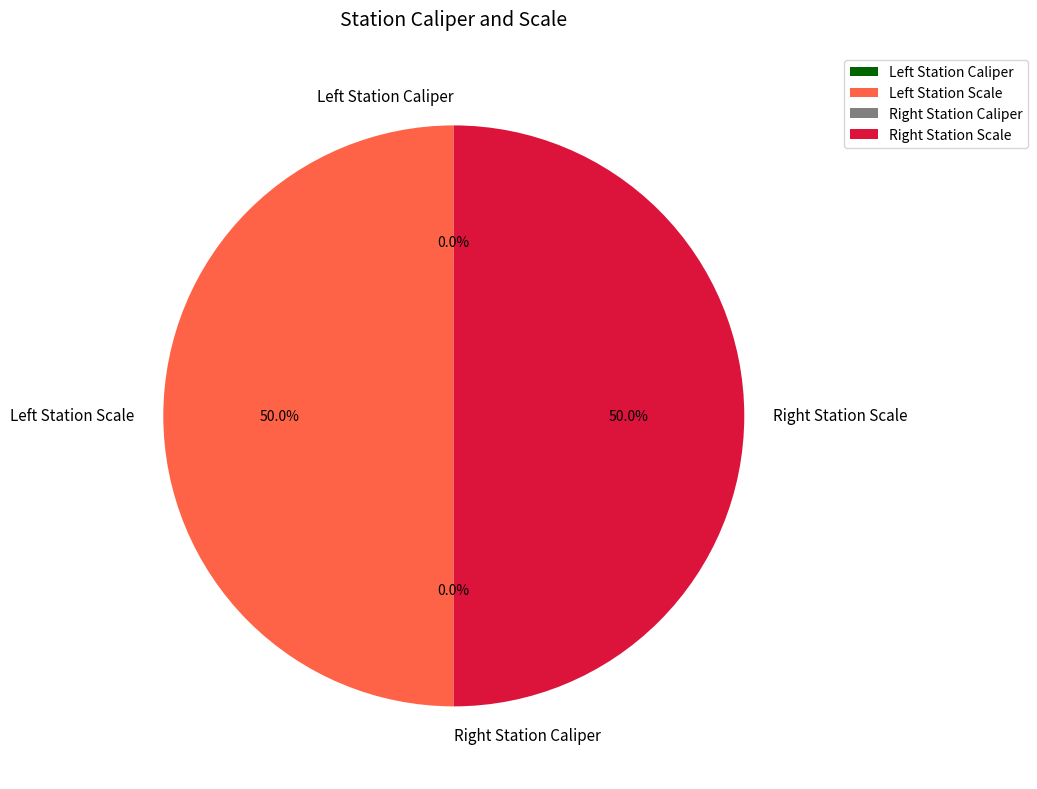

Count the number of slices in the pie.

4